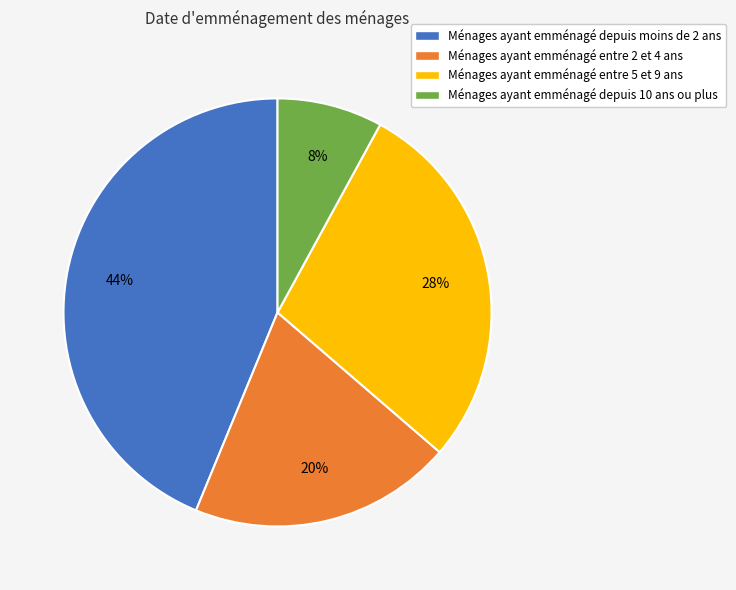

Is it true that Ménages ayant emménagé depuis moins de 2 ans is 31% of the pie?

False